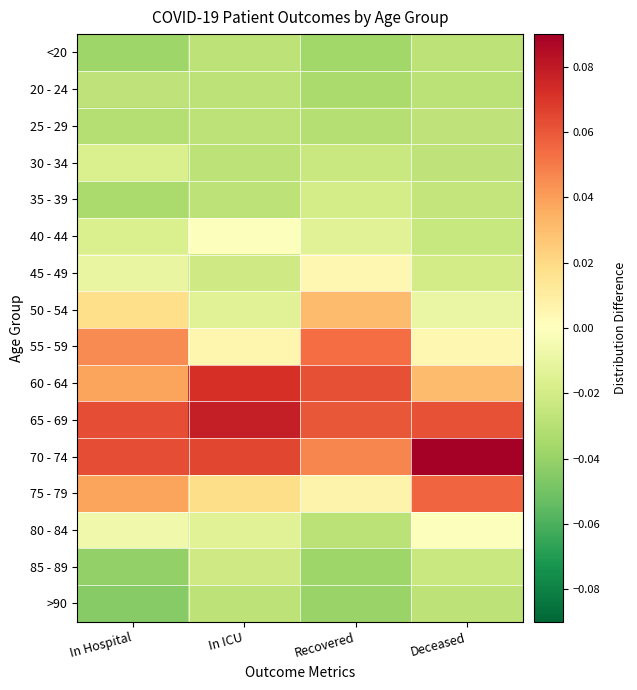

Which series has the largest total across all categories?

70 - 74